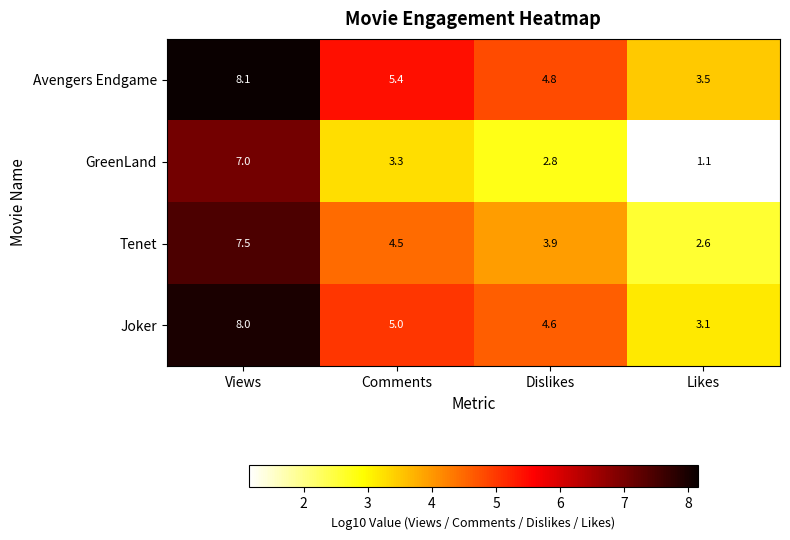

At how many categories does at least one series exceed 3?

4